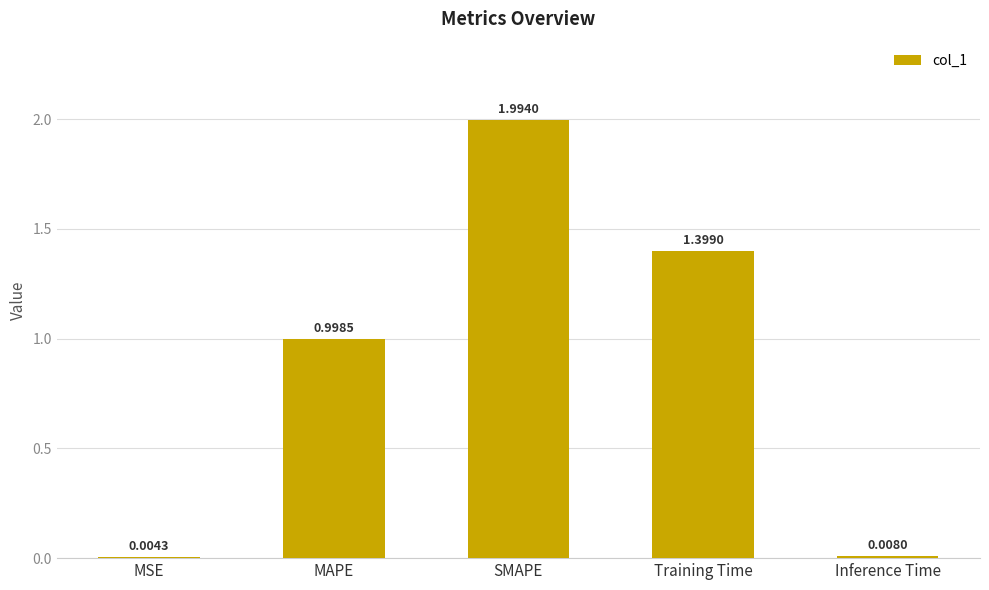

True or false: the data shows 3.1 at SMAPE.

False